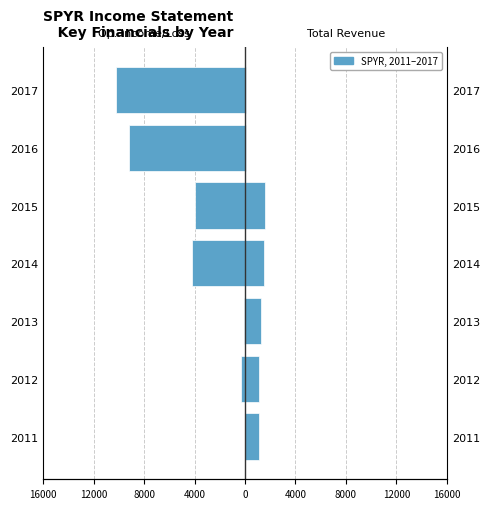

Between 2011 and 2016, which series saw the biggest shift?

Operating Income or Loss